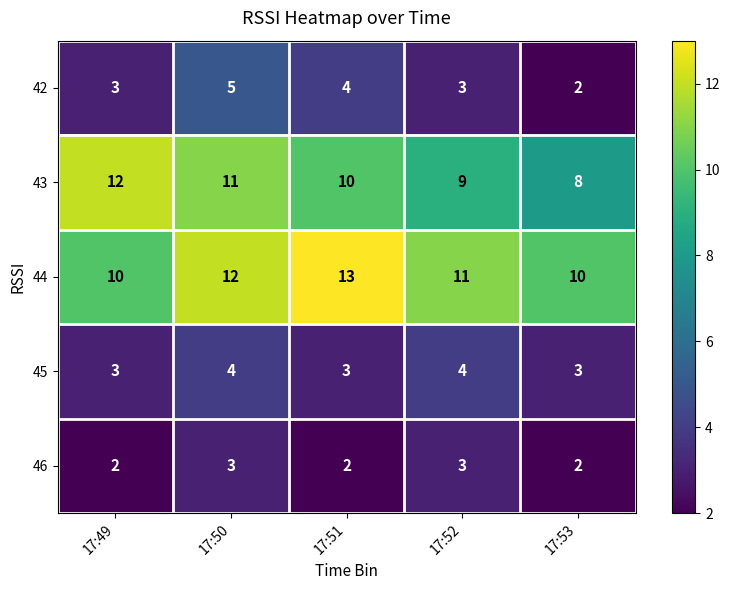

Reading left to right, extract all data points from this chart.

42: 17:49=3	17:50=5	17:51=4	17:52=3	17:53=2
43: 17:49=12	17:50=11	17:51=10	17:52=9	17:53=8
44: 17:49=10	17:50=12	17:51=13	17:52=11	17:53=10
45: 17:49=3	17:50=4	17:51=3	17:52=4	17:53=3
46: 17:49=2	17:50=3	17:51=2	17:52=3	17:53=2